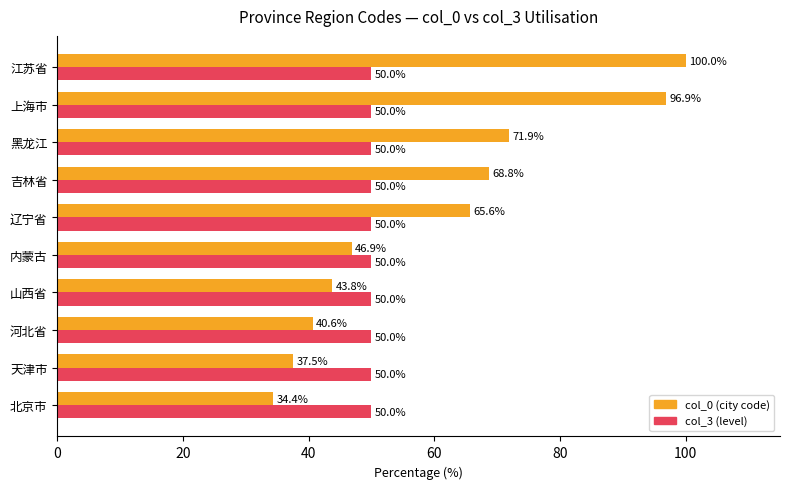

What is the spread (max minus min) of values at 江苏省?

50.0